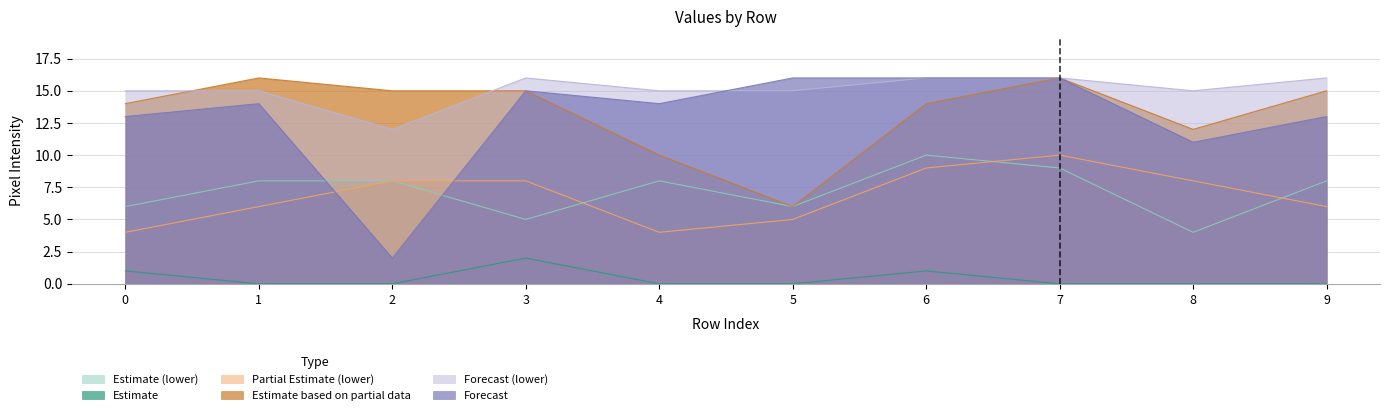

What is the maximum value shown in the chart?

16